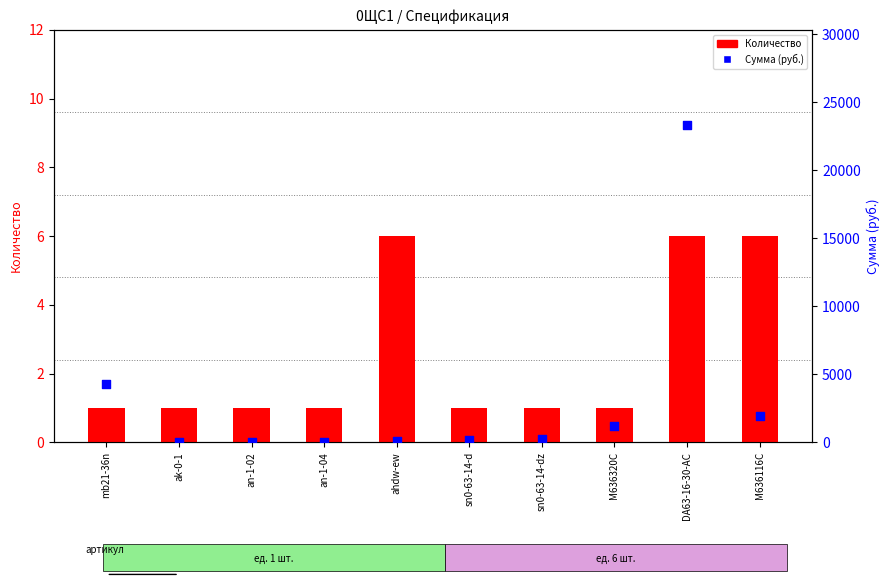

At which category is the sum across all series the highest?

DA63-16-30-AC